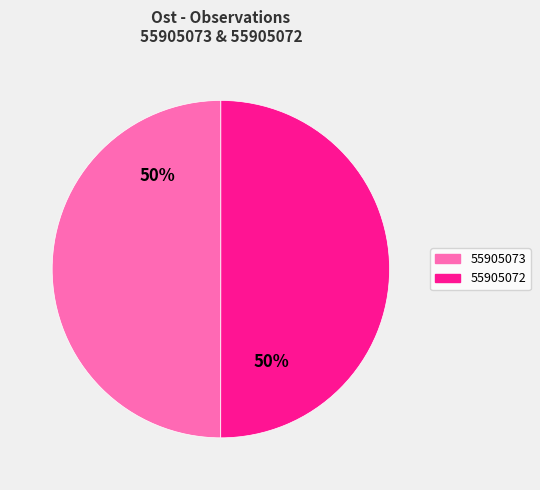

Combined, do 55905073 and 55905072 account for over 50%?

Yes